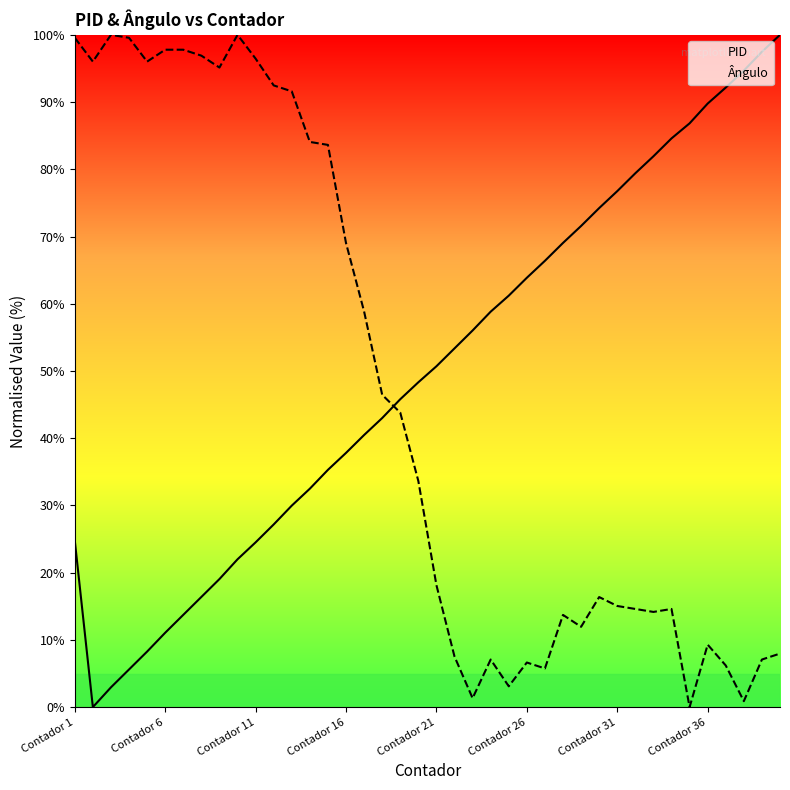

Which series has the largest total across all categories?

PID